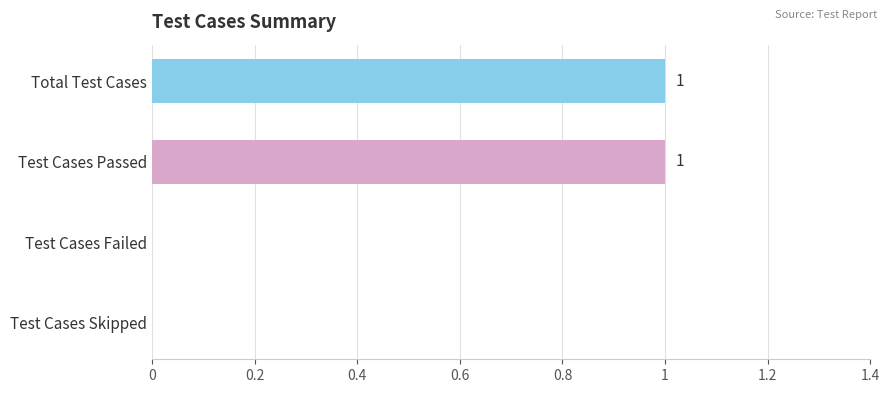

What is the greatest value displayed?

1